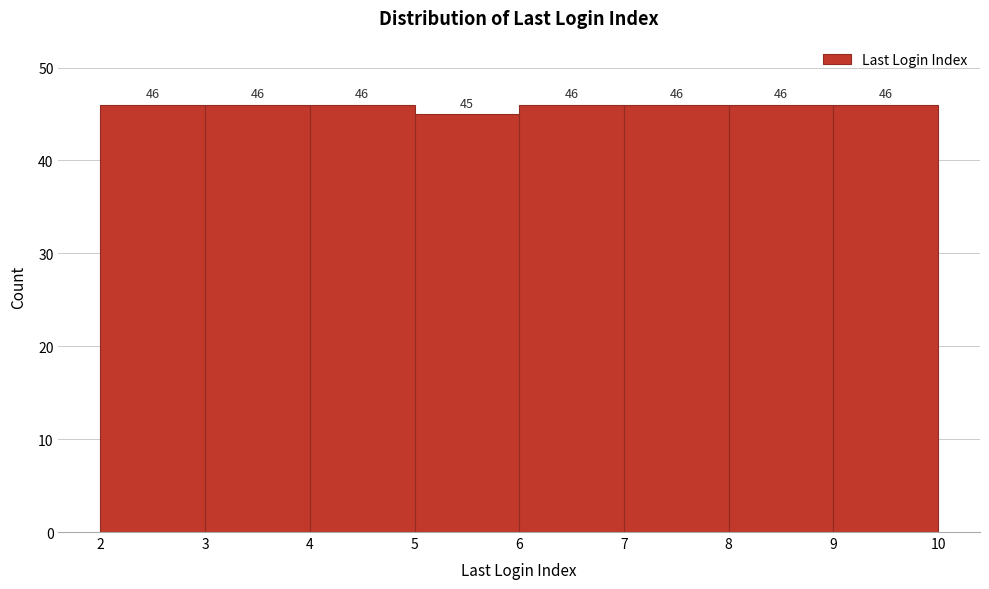

Reading left to right, list every bar in this chart as the range it spans on the x-axis followed by its height.

2 to 3: 46
3 to 4: 46
4 to 5: 46
5 to 6: 45
6 to 7: 46
7 to 8: 46
8 to 9: 46
9 to 10: 46